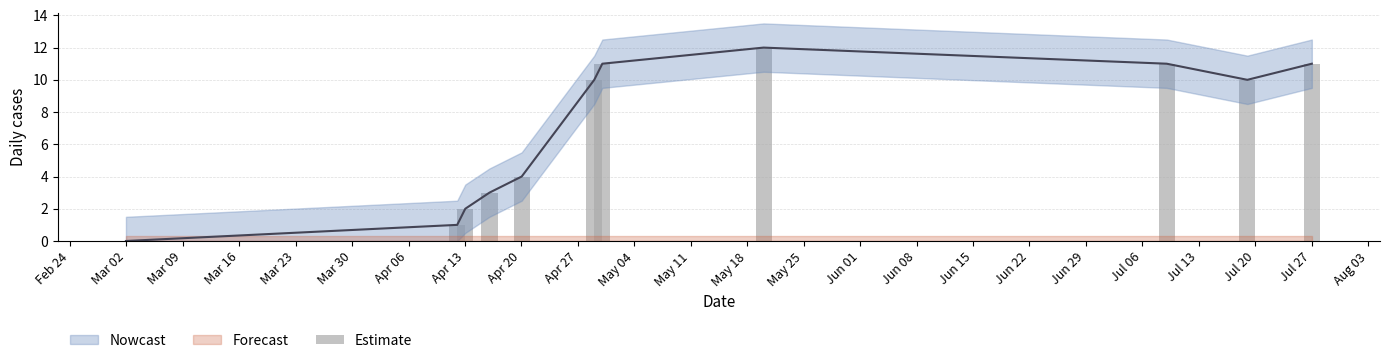

How many bars are there in total?

11